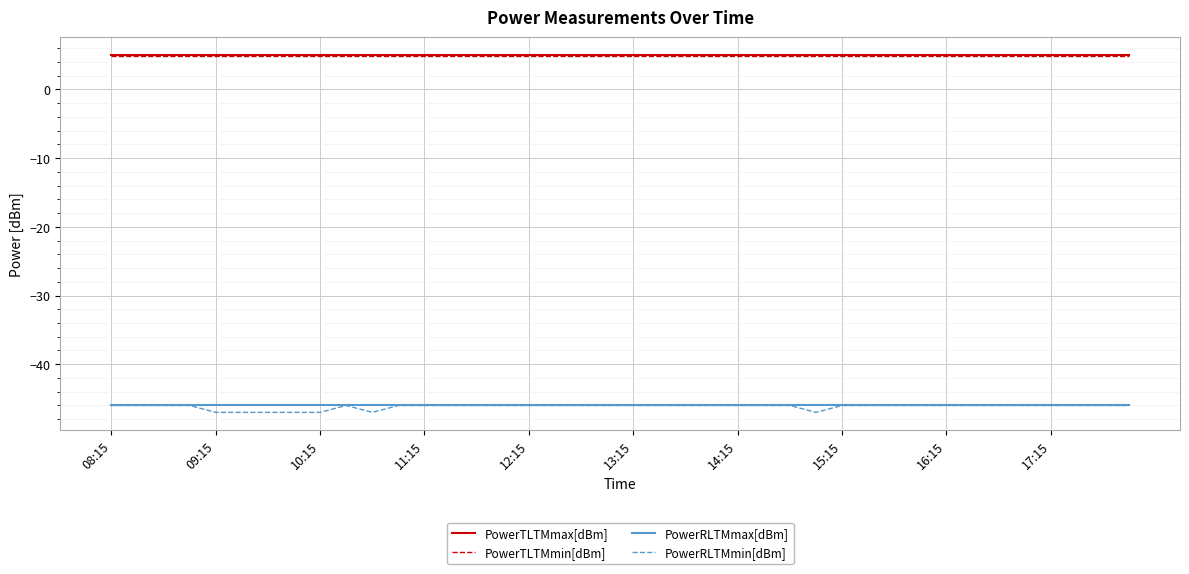

True or false: PowerRLTMmax[dBm] and PowerTLTMmax[dBm] intersect in this chart.

False